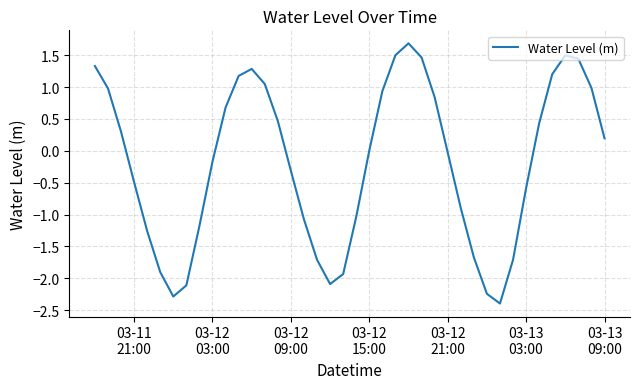

True or false: the data has more than 1 interior local peaks.

True